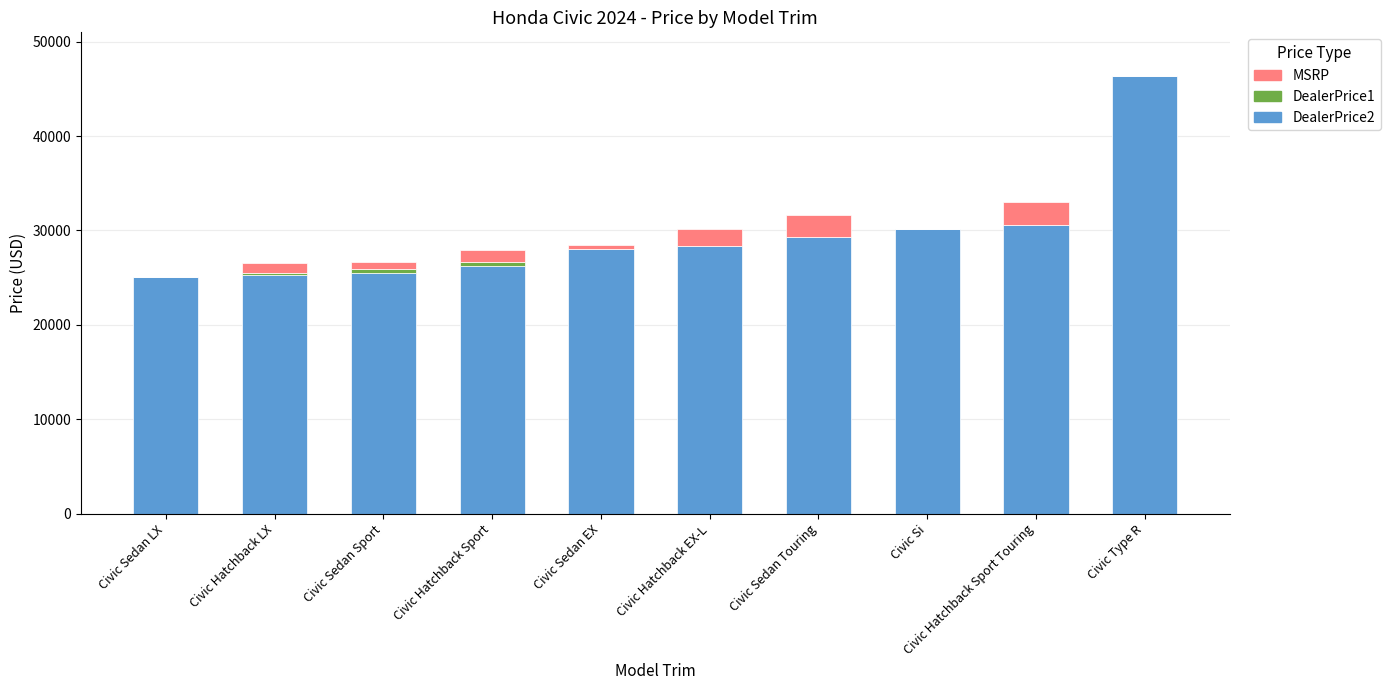

Are the bars horizontal?

No